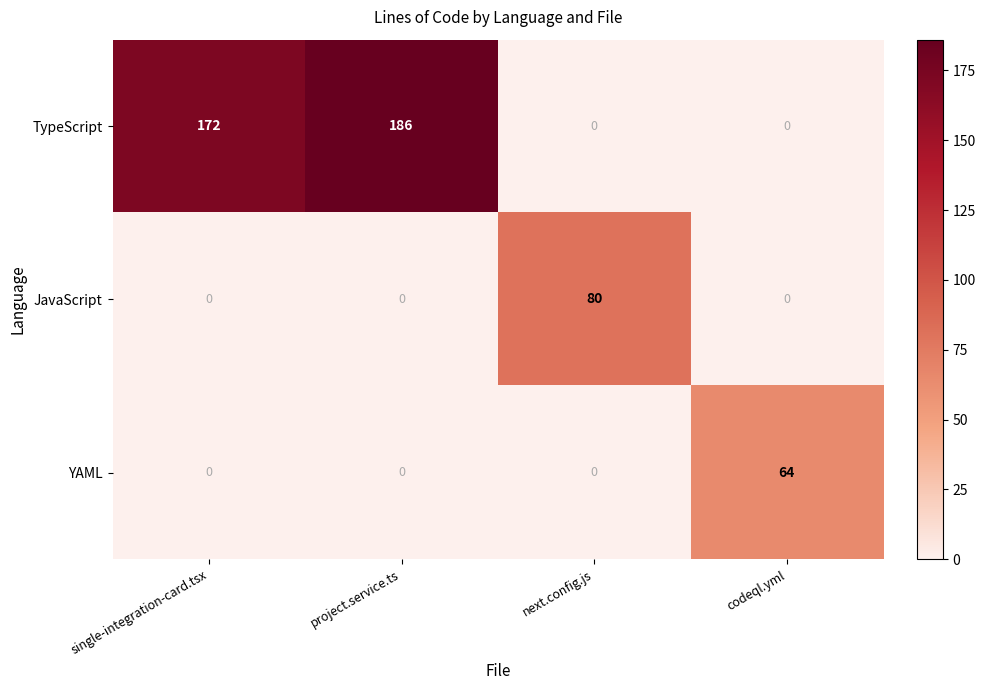

Which series changed the most between project.service.ts and next.config.js?

TypeScript